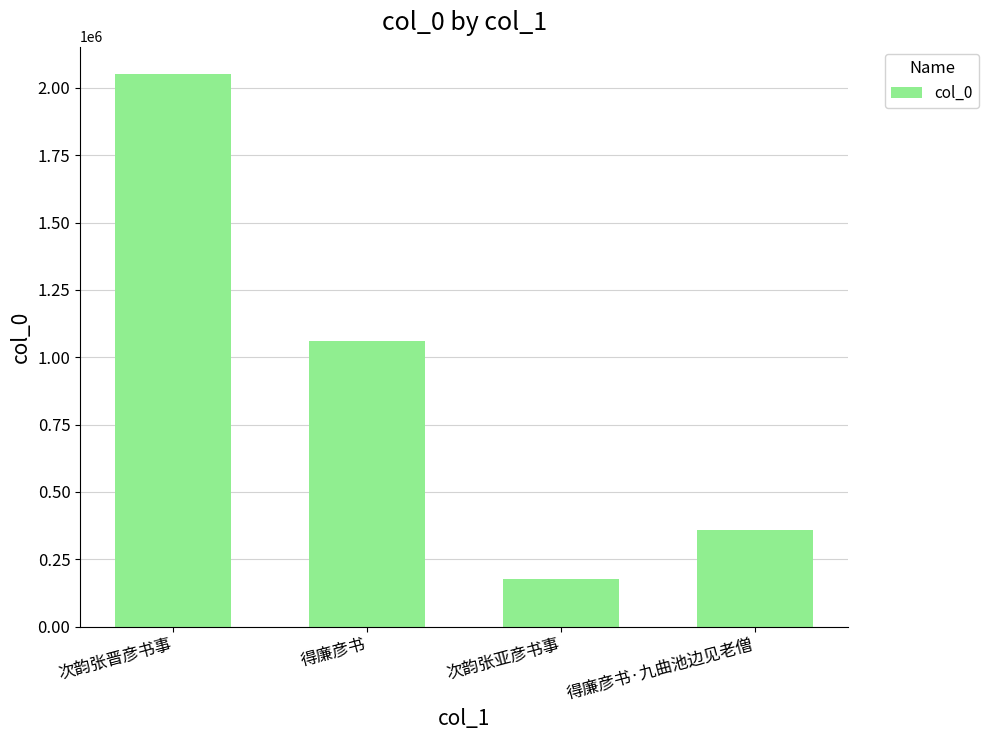

Is it true that the value at 得廉彦书 is 1550327?

False